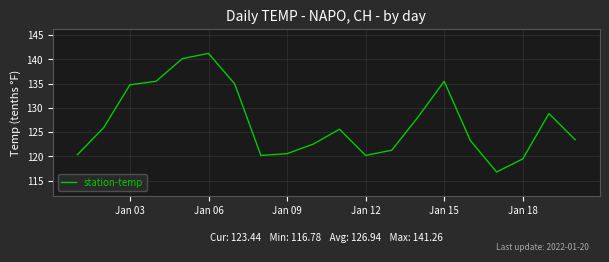

What is the difference between the maximum and minimum values?

24.5